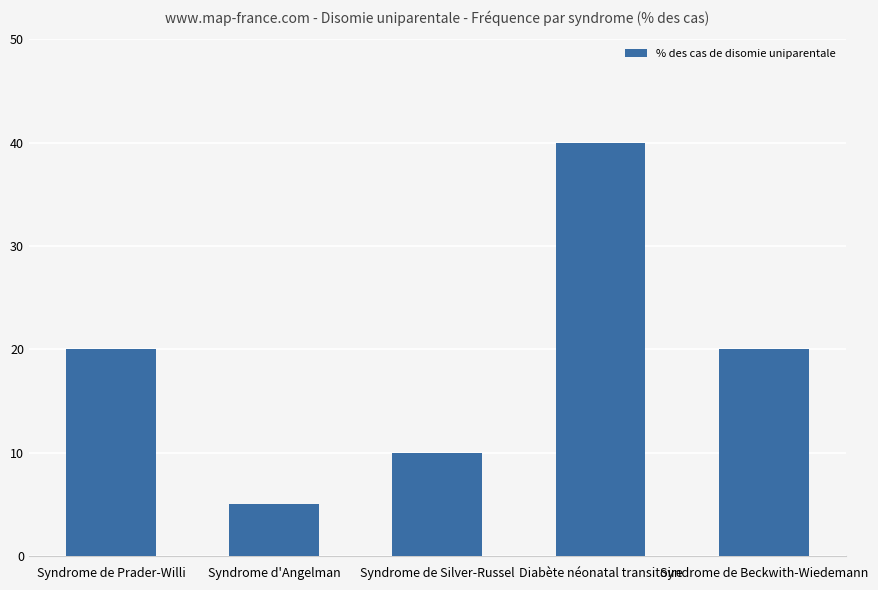

True or false: the data shows 40 at Diabète néonatal transitoire.

True